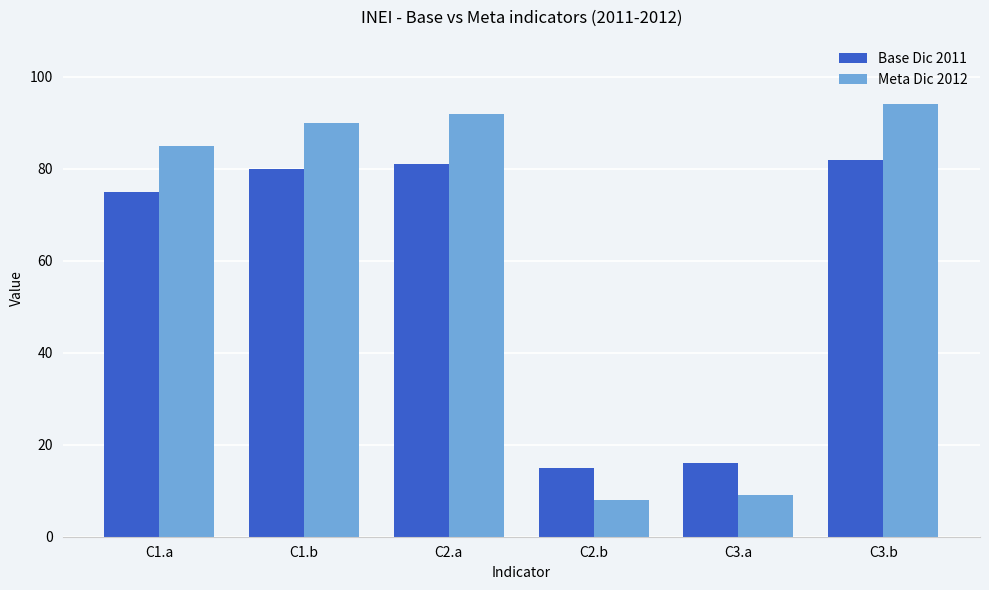

Does the chart contain any negative values?

No